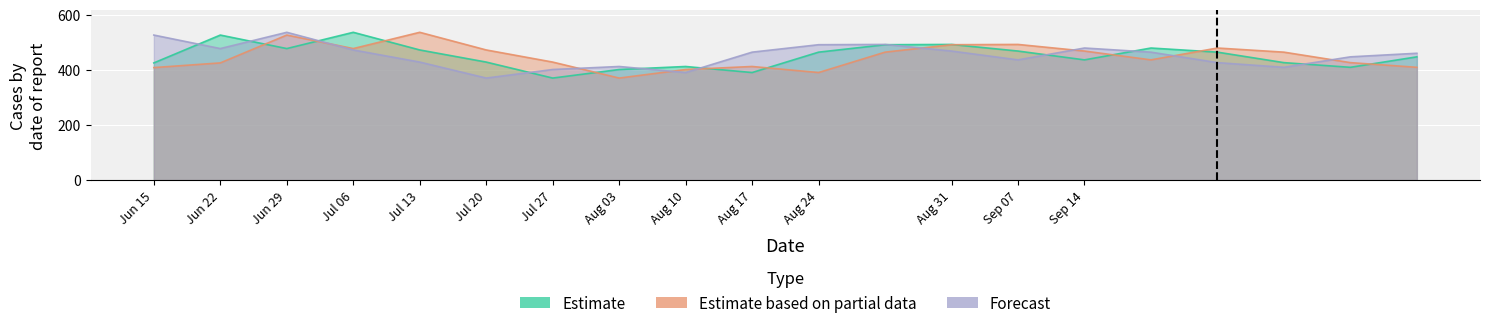

What is the value of the Forecast point at the 14th from the left?

436